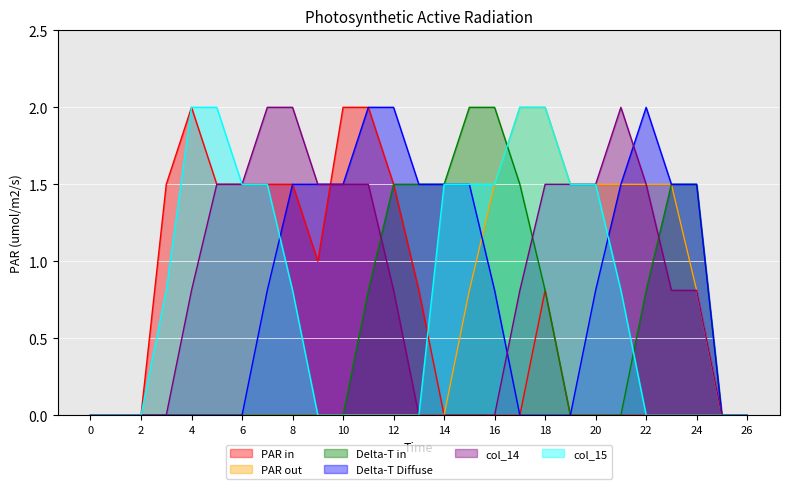

Which series has the largest total across all categories?

col_14